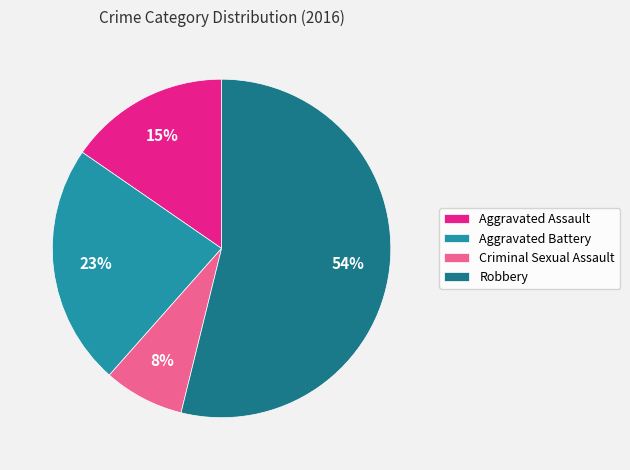

What is the majority slice?

Robbery